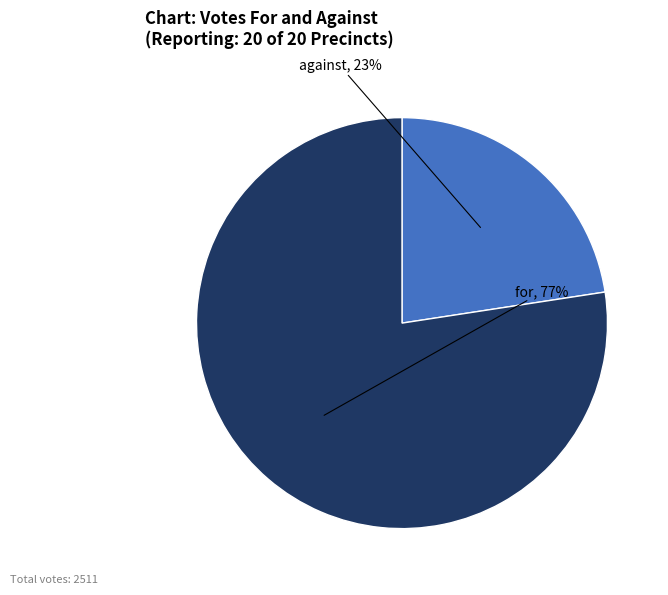

Is there any slice that represents more than half of the pie?

Yes